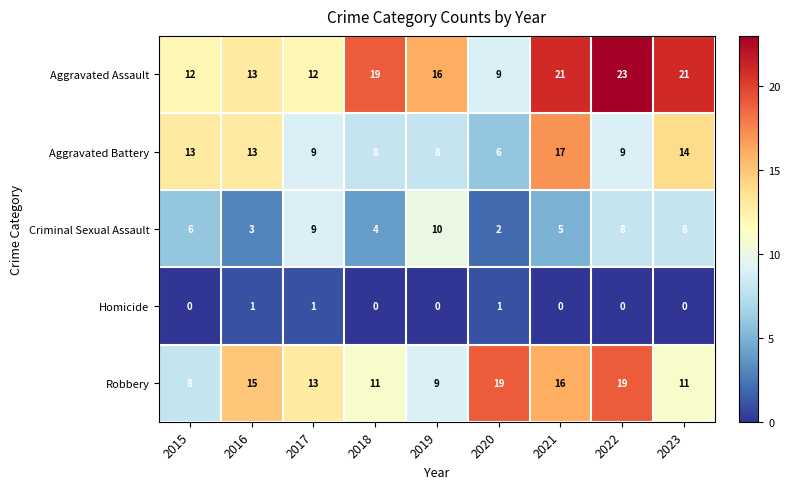

Which series changed the most between 2017 and 2018?

Aggravated Assault